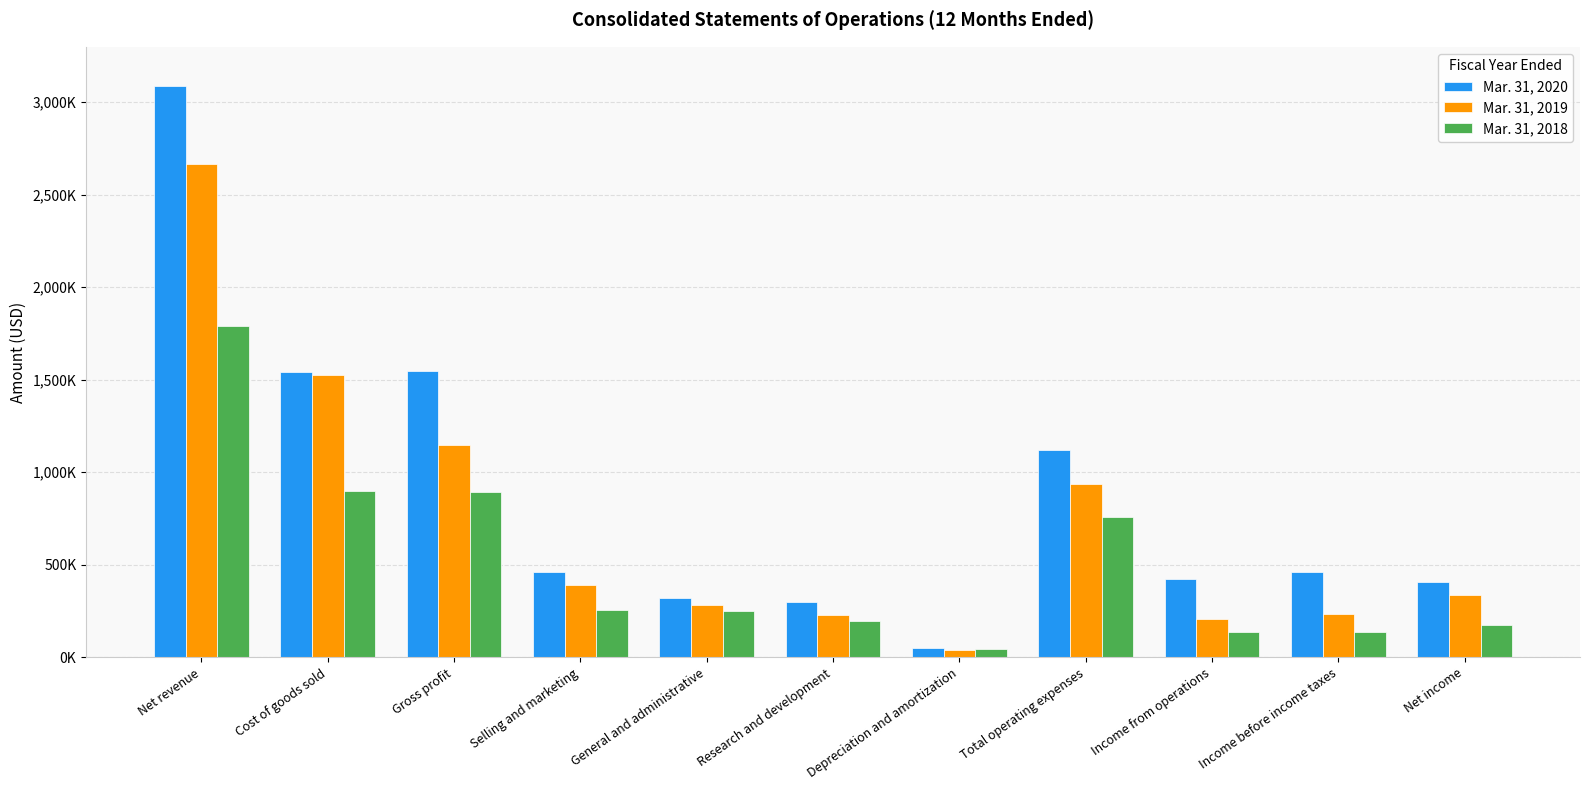

What is the maximum value shown in the chart?

3088970